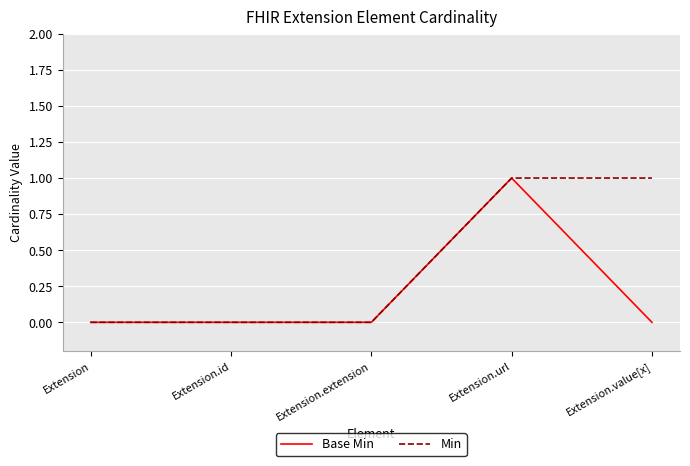

What position from the left is Extension.id?

2